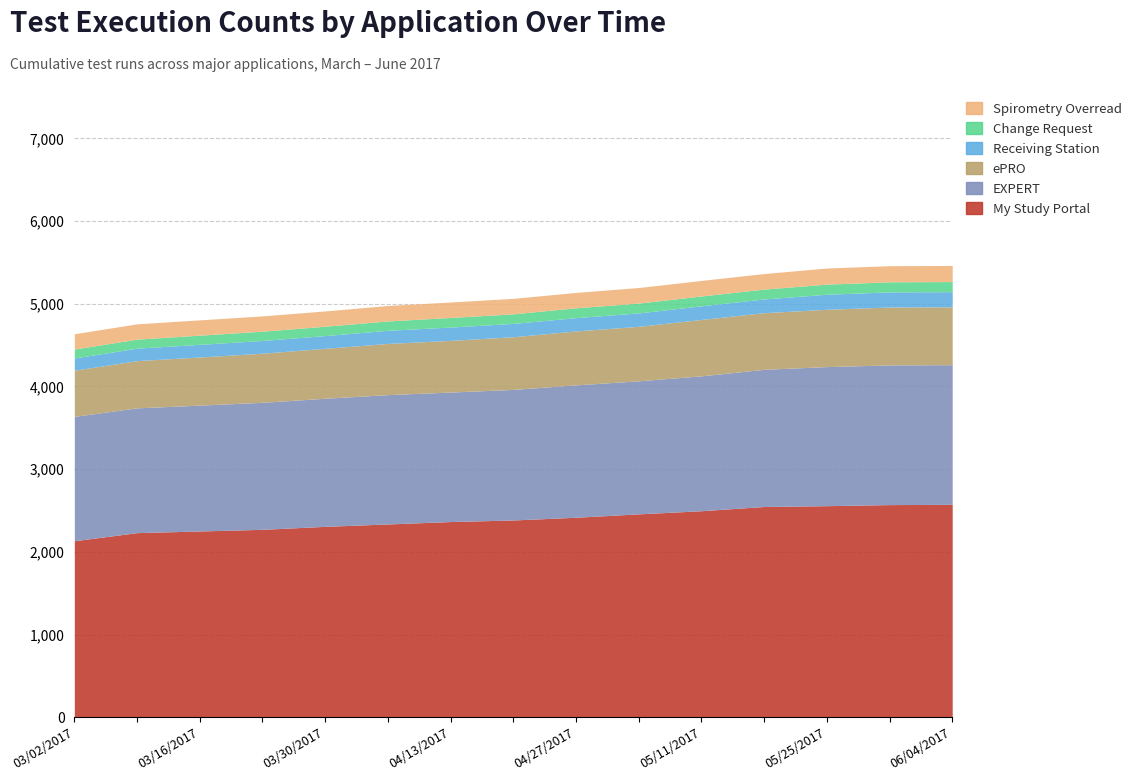

At how many categories does at least one series exceed 2036?

15